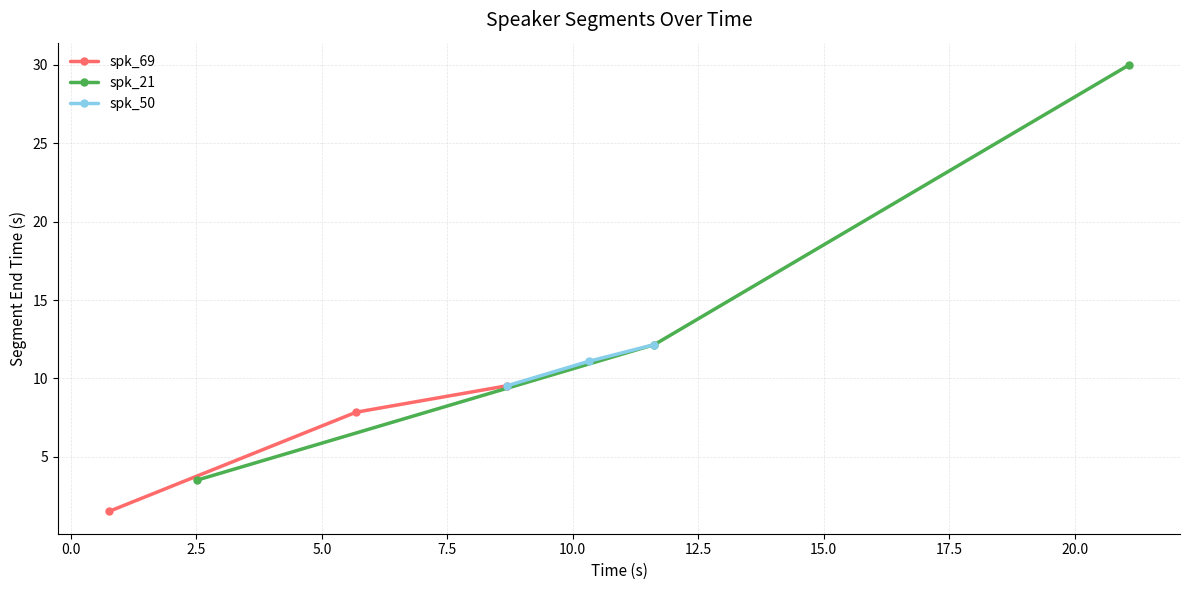

What is the value of the spk_50 point at the 3rd from the left?

12.2